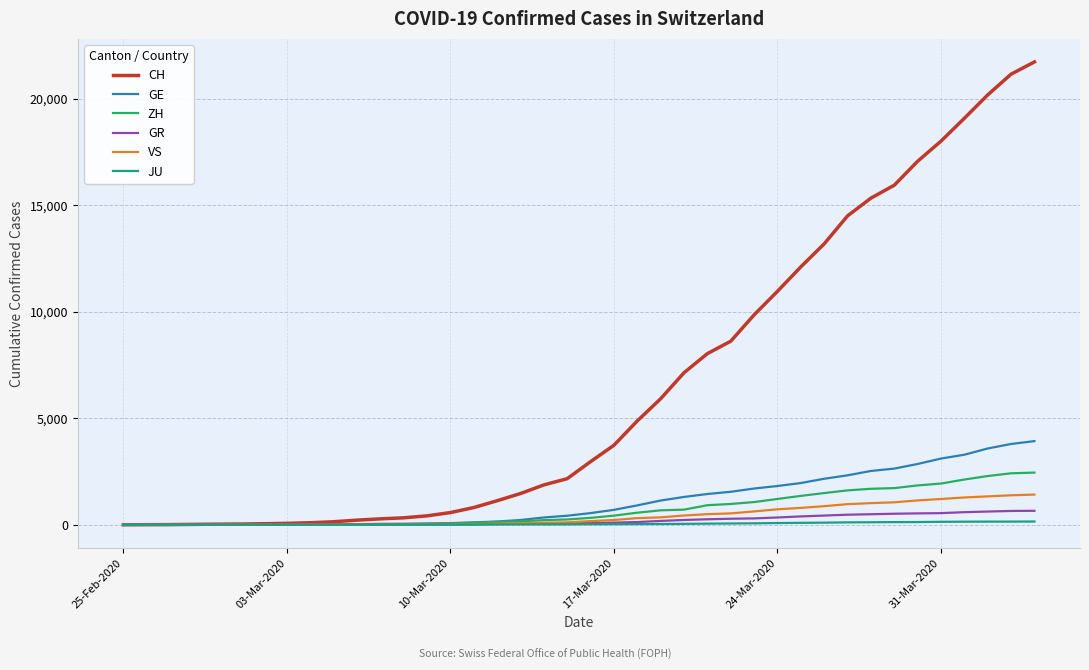

Which series has the largest total across all categories?

CH